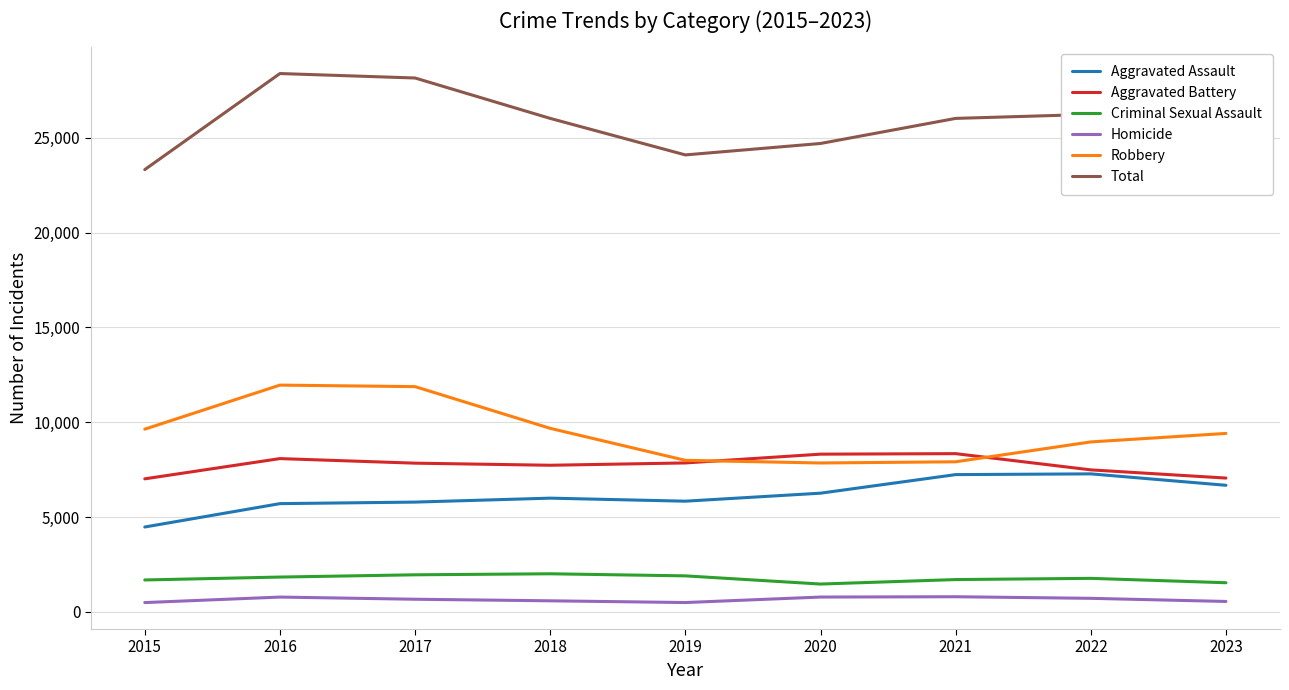

The value of Robbery at 2016 is 18866. True or false?

False